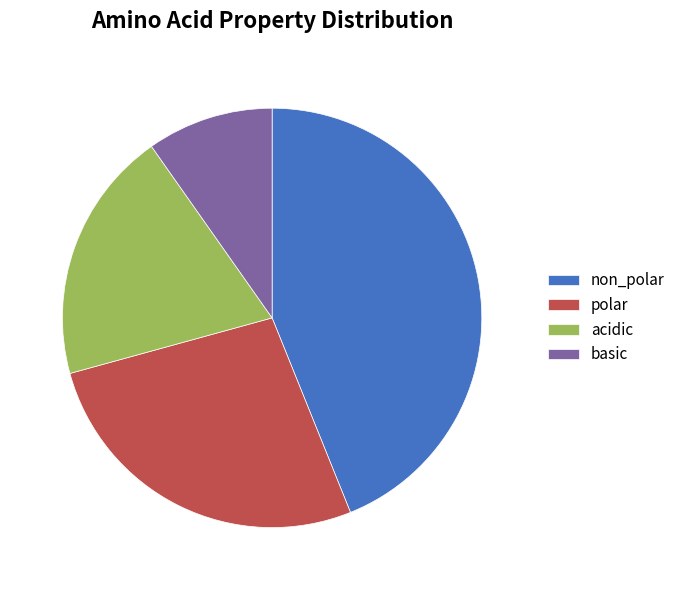

What is the smallest slice in the pie chart?

basic